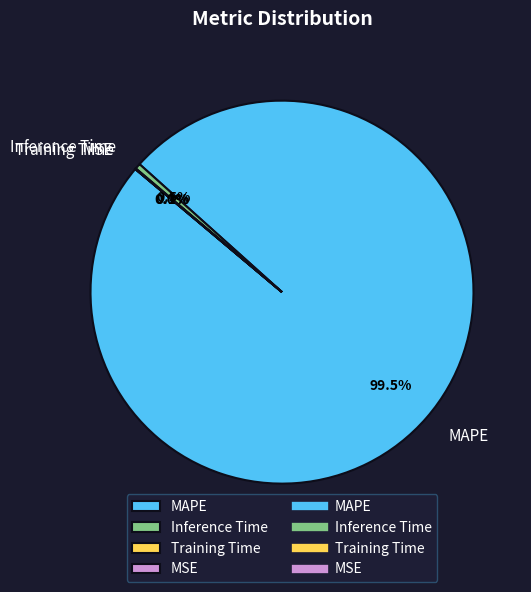

Which category has the biggest portion of the pie?

MAPE